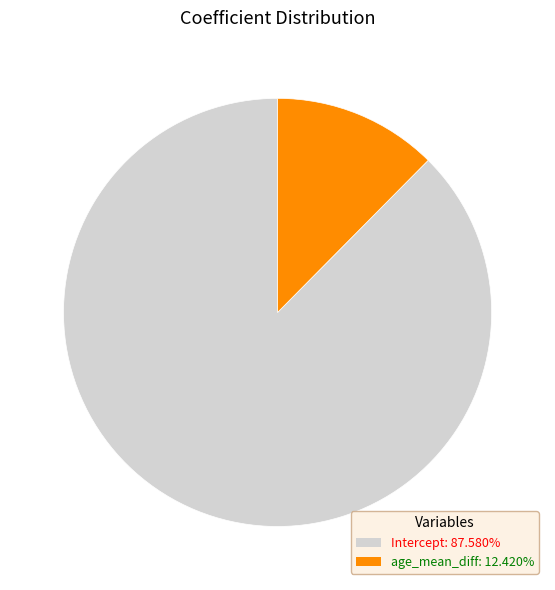

Rank the categories by value from highest to lowest.

Intercept, age_mean_diff